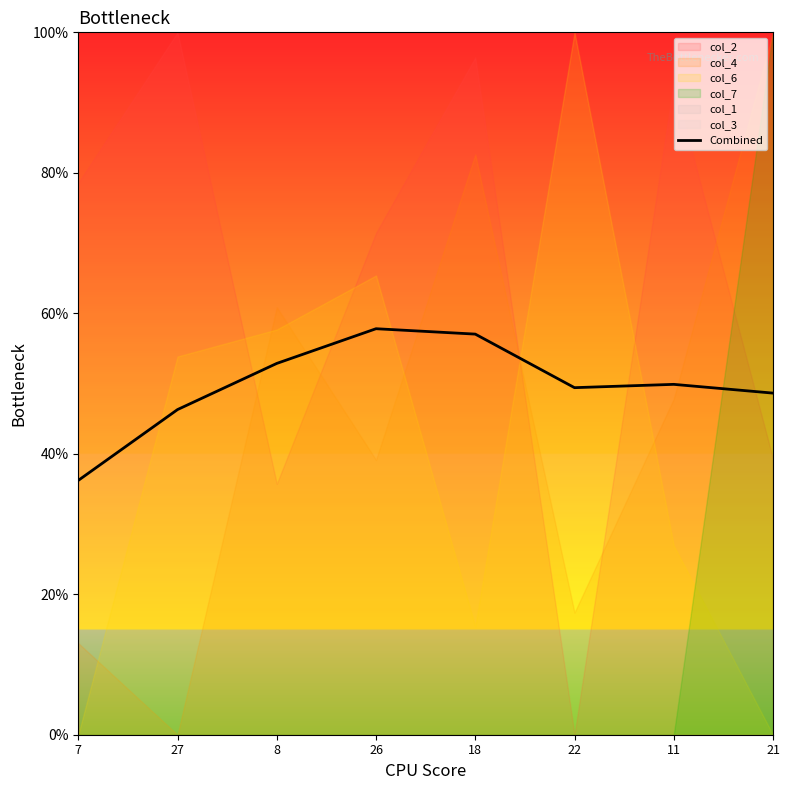

What is the label of the 8th point from the left?

21